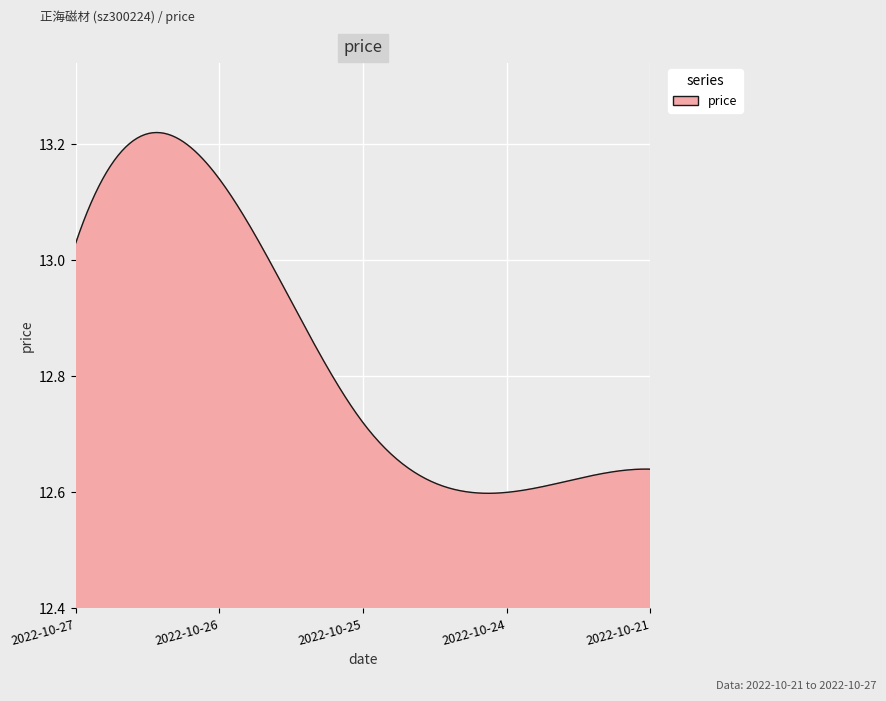

What is the difference between the maximum and minimum values?

0.6